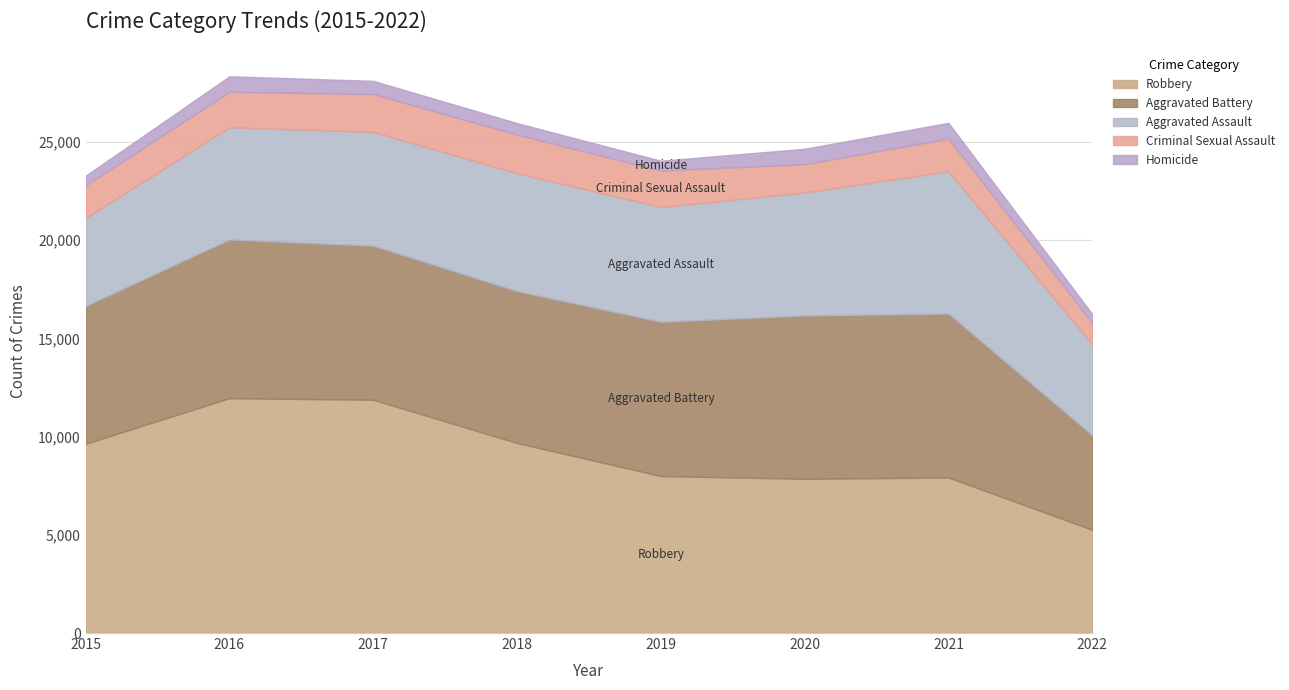

True or false: Aggravated Battery has a value of 4818 at 2022.

True